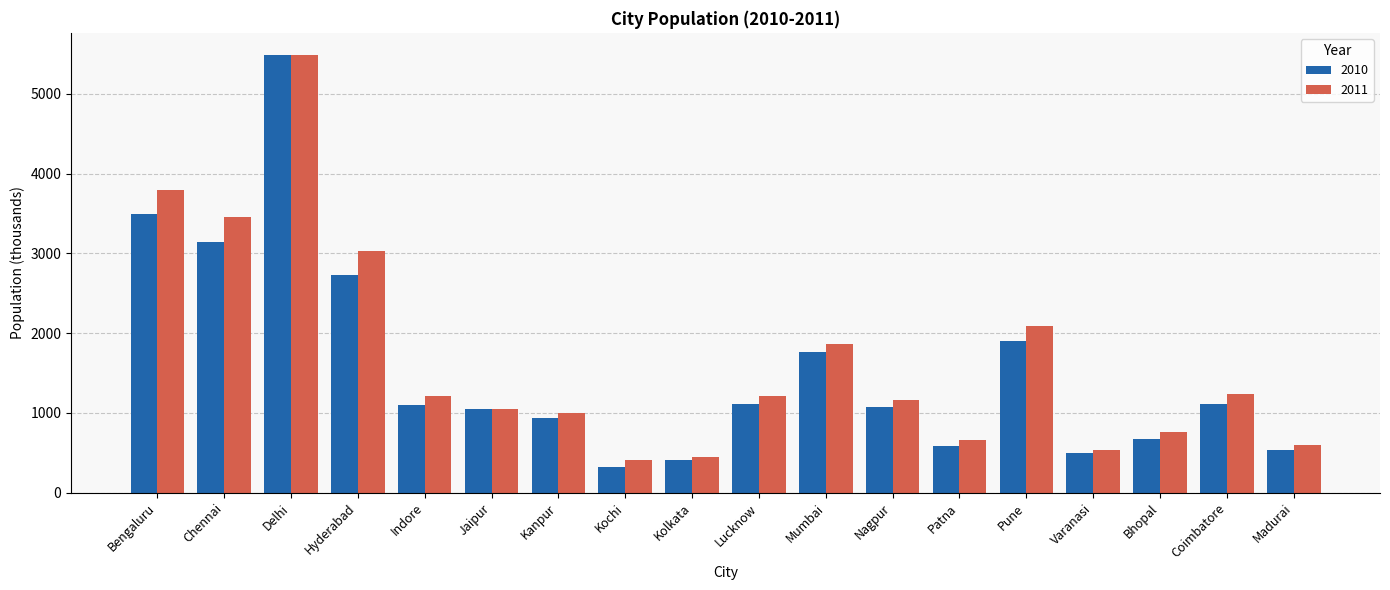

The 2010 series shows 1098 at Indore. True or false?

True